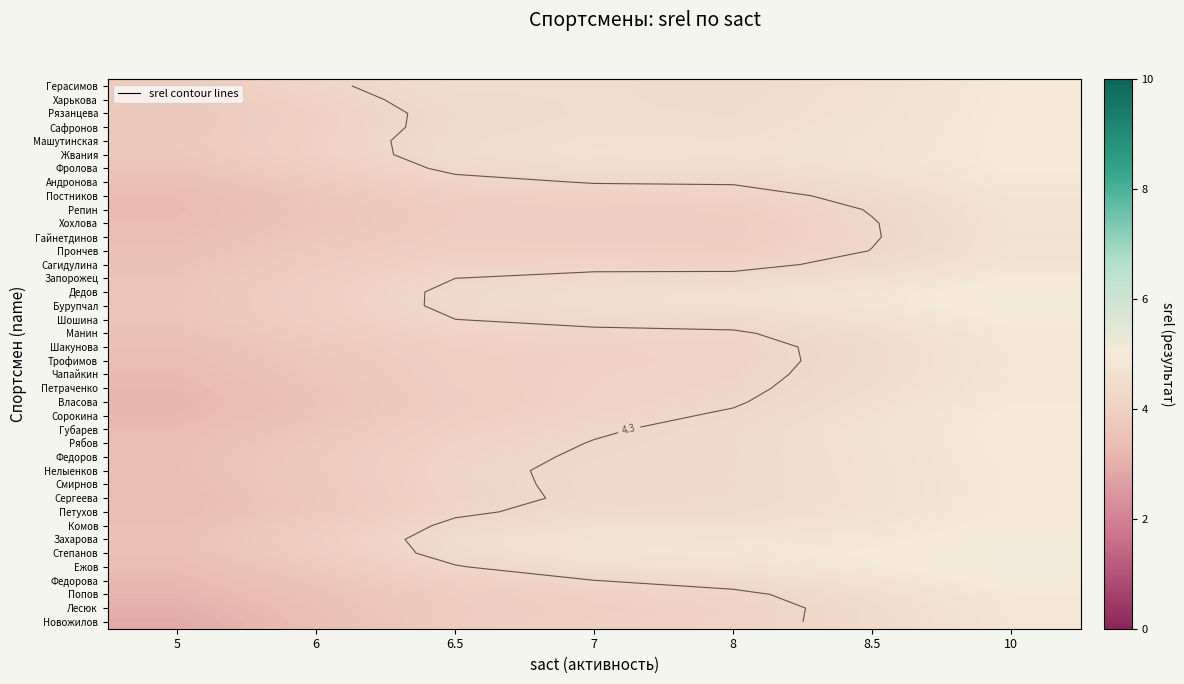

At which category does the chart reach its minimum across all series?

5